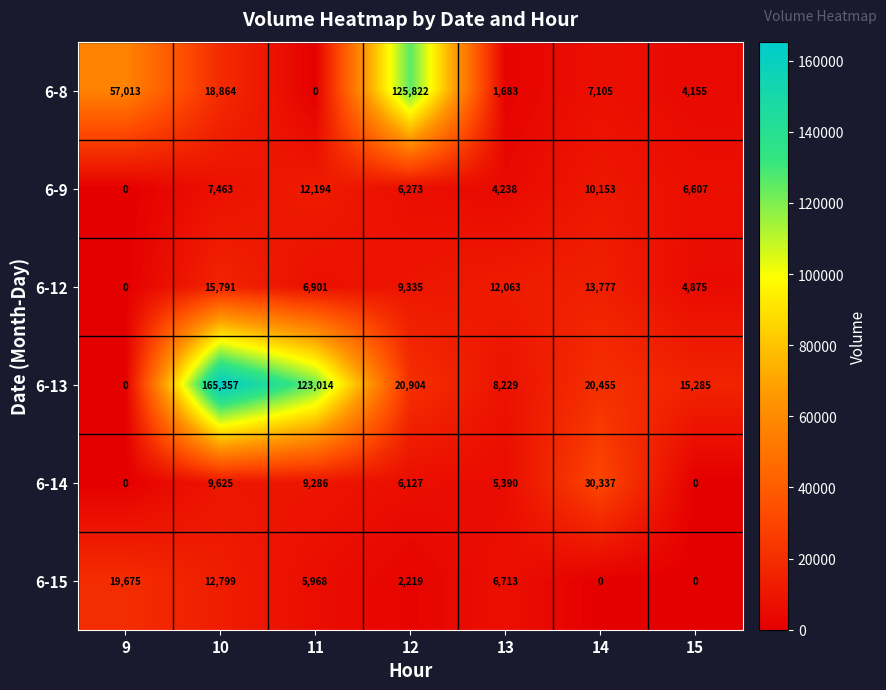

What is the maximum value for 6-9?

12194